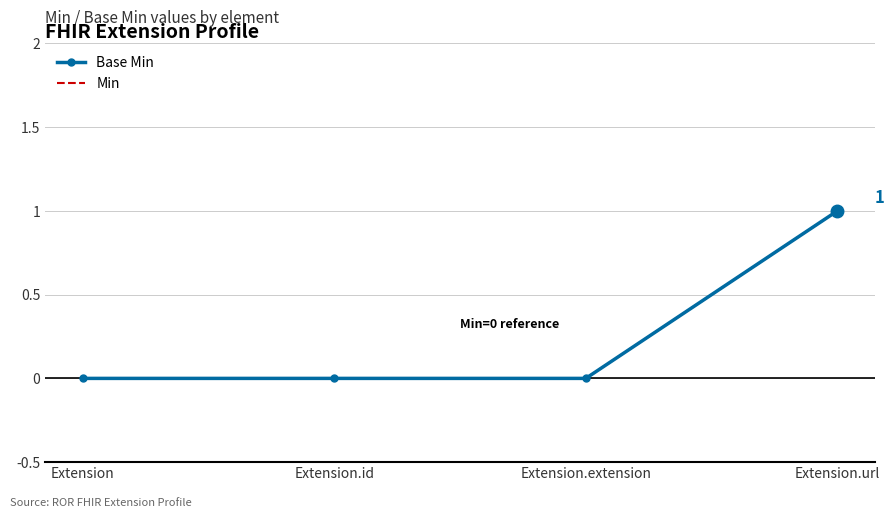

True or false: Min and Base Min cross at least once.

False